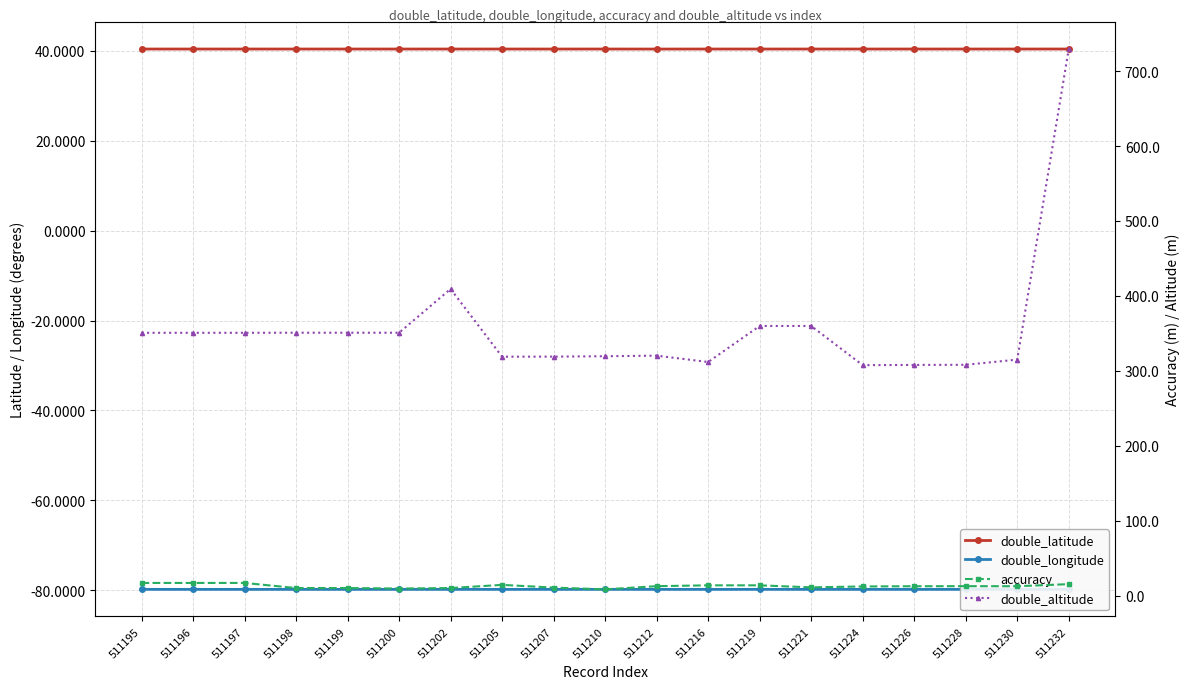

In accuracy, how many points are lower than both neighbors (excluding endpoints)?

4